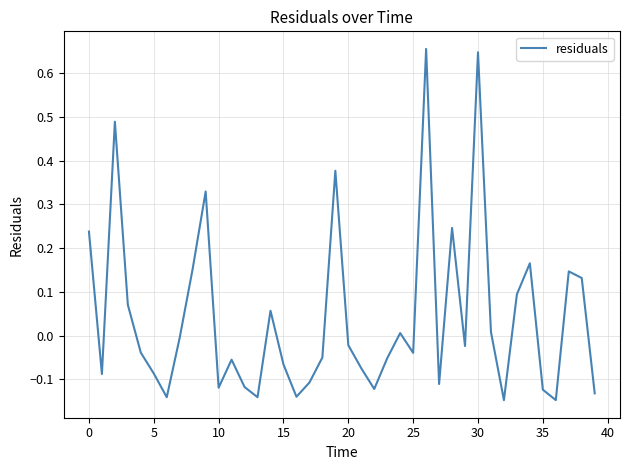

Reading left to right, transcribe all the data shown in this chart.

0.2	-0.1	0.5	0.1	-0.0	-0.1	-0.1	-0.0	0.2	0.3	-0.1	-0.1	-0.1	-0.1	0.1	-0.1	-0.1	-0.1	-0.1	0.4	-0.0	-0.1	-0.1	-0.1	0.0	-0.0	0.7	-0.1	0.2	-0.0	0.6	0.0	-0.1	0.1	0.2	-0.1	-0.1	0.1	0.1	-0.1